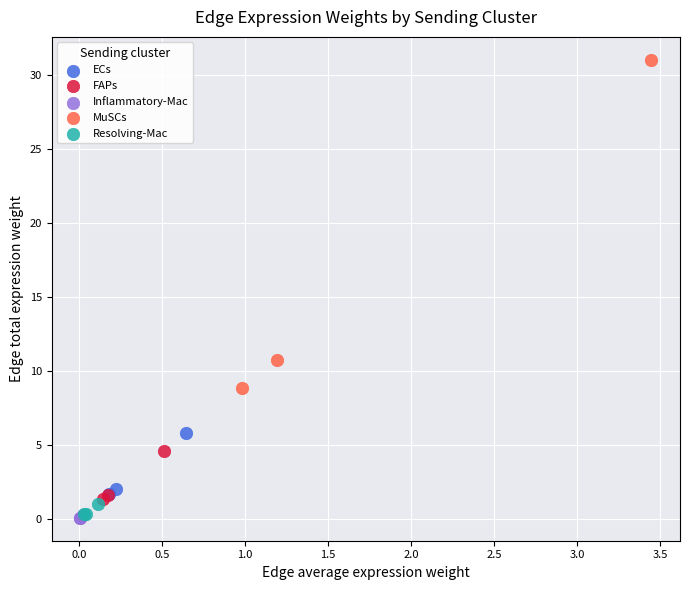

Which series has the widest spread of Y values?

MuSCs